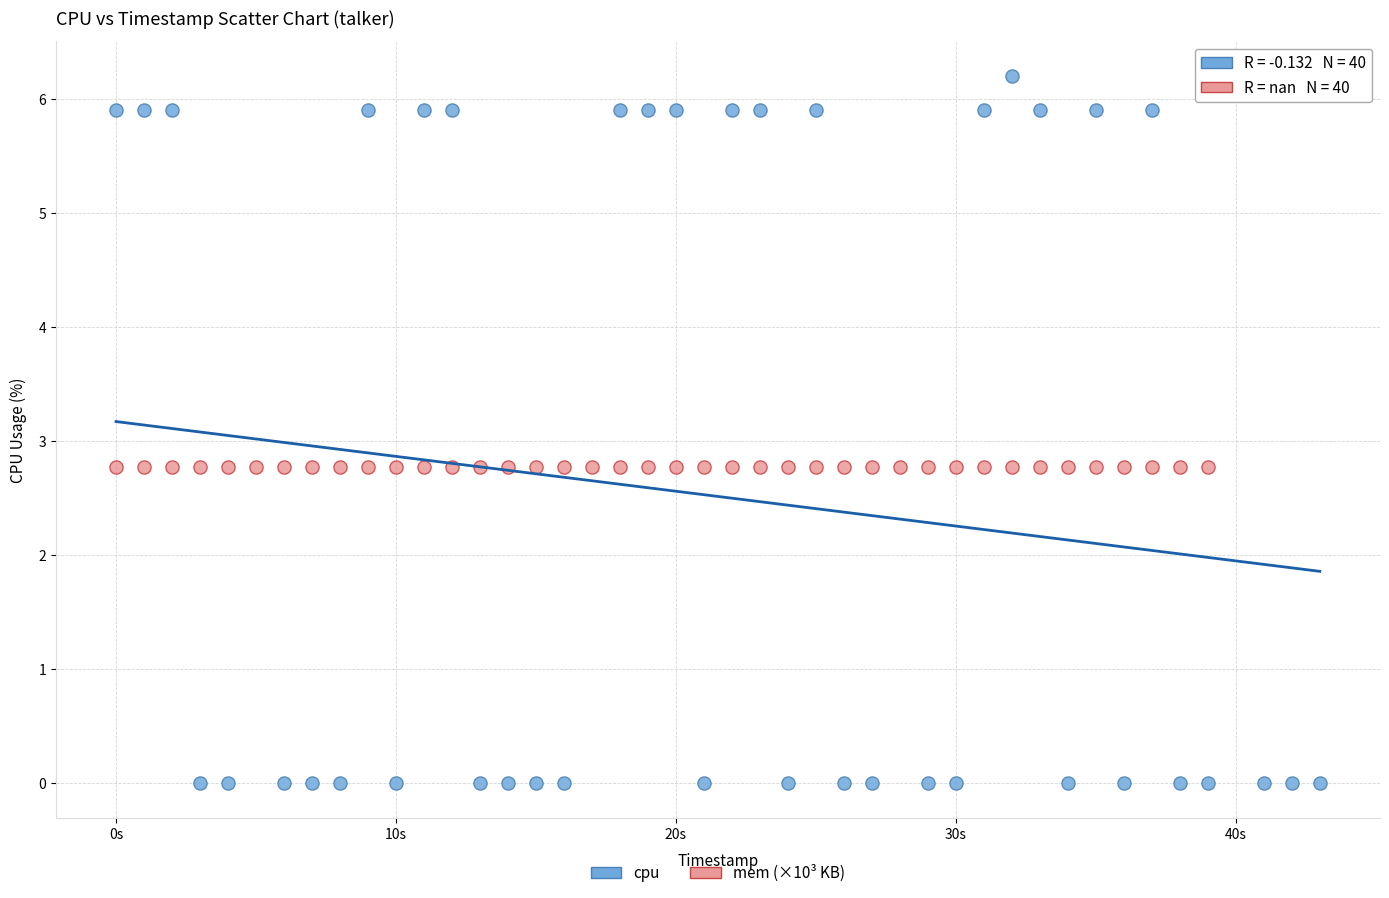

Which series contains the lowest Y value?

cpu